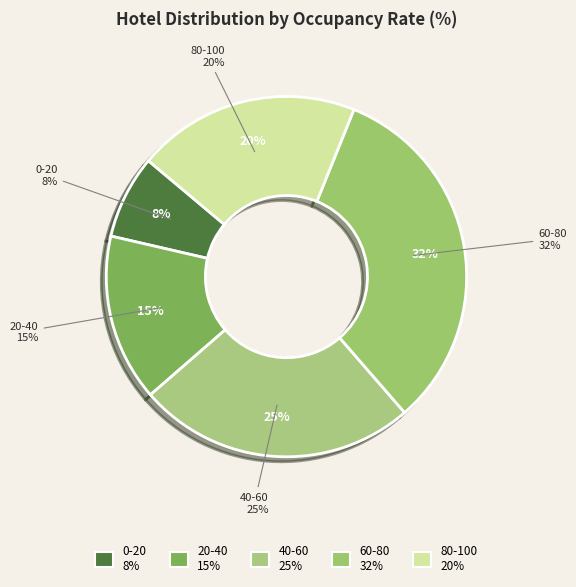

What percentage is the 60-80 slice, to the nearest percent?

32%